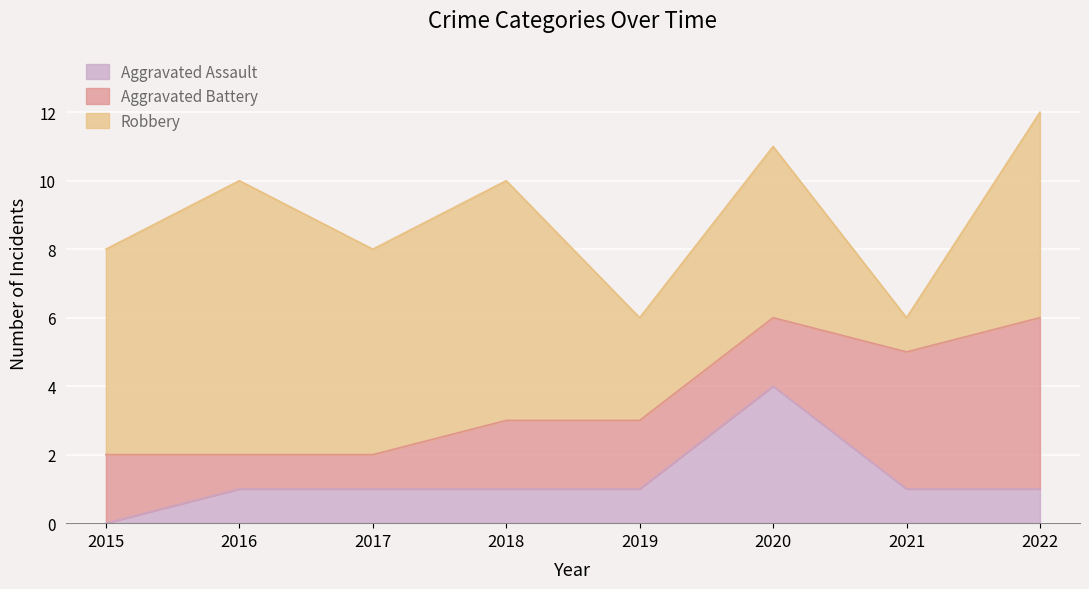

Which category has the highest value in the Robbery series?

2016